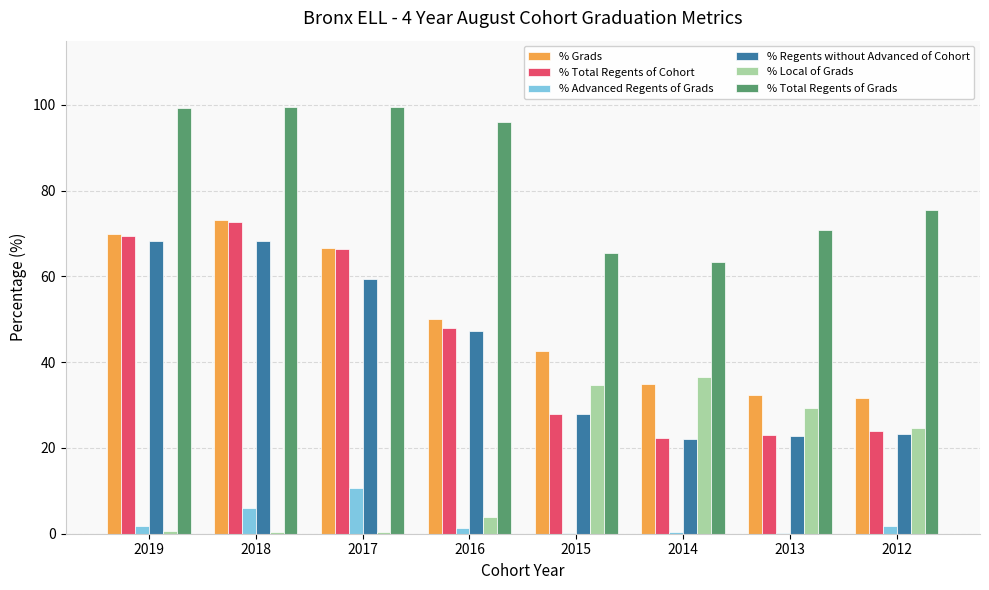

What are all the series names shown in the legend?

% Grads, % Total Regents of Cohort, % Advanced Regents of Grads, % Regents without Advanced of Cohort, % Local of Grads, % Total Regents of Grads